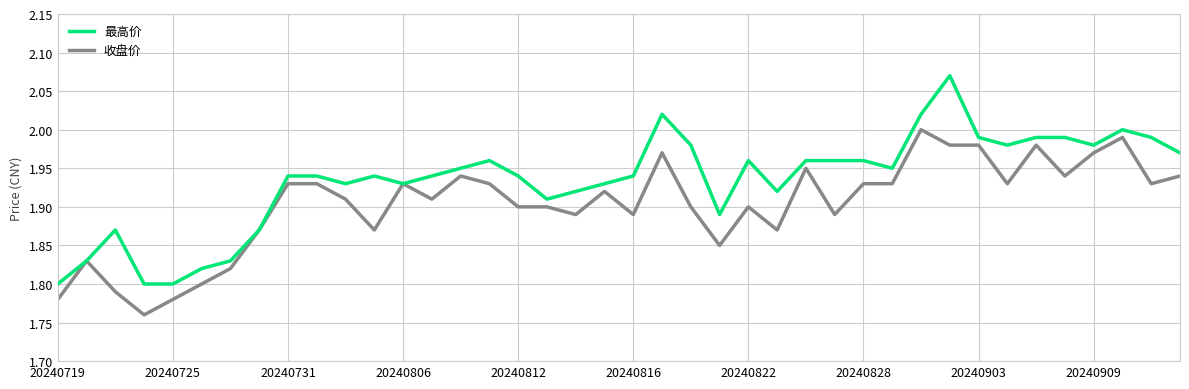

Which series has the largest total across all categories?

最高价